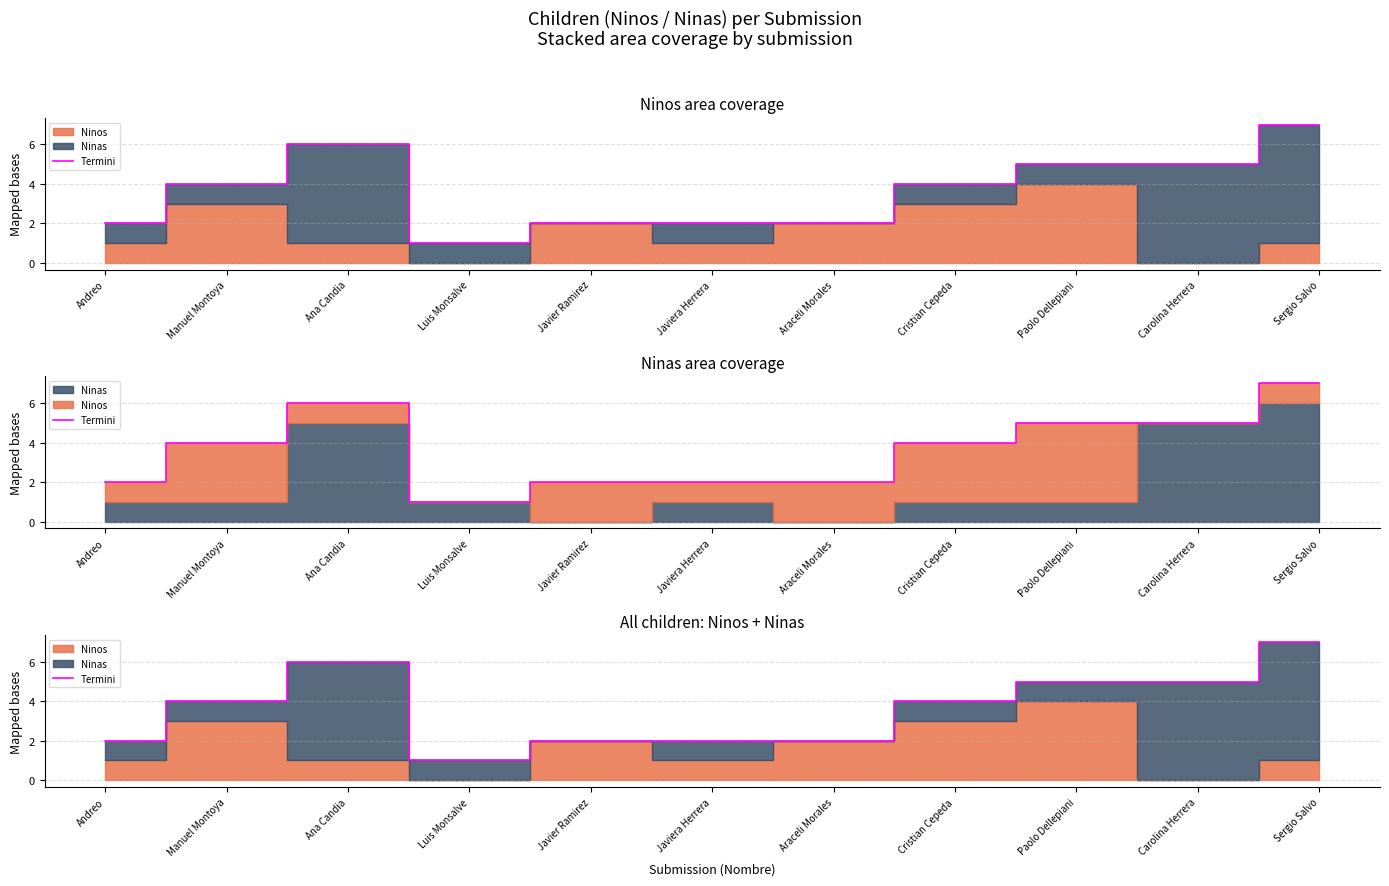

True or false: the data shows 0 at Luis Monsalve.

False